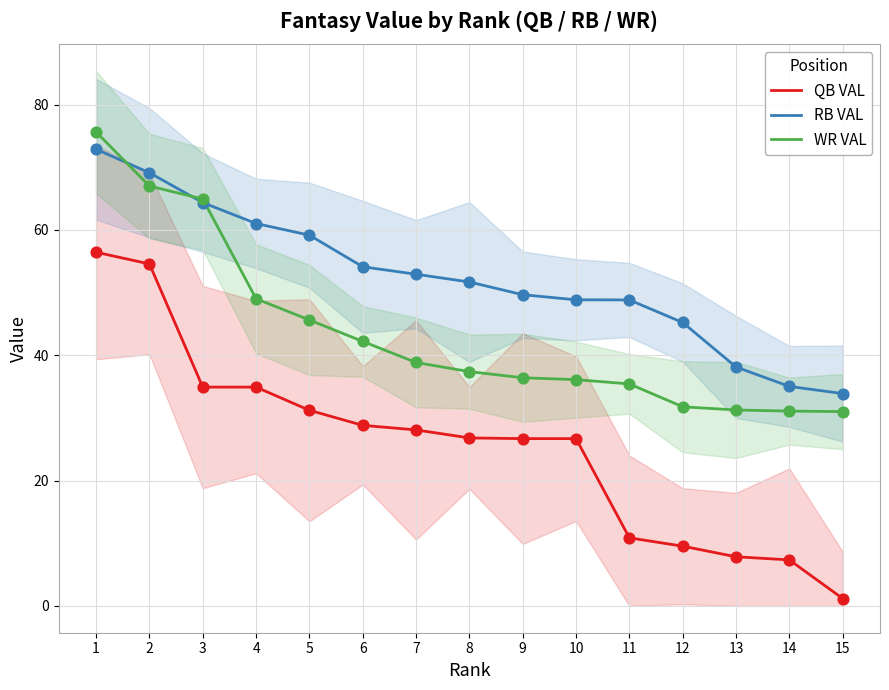

Which series has the largest Y range (max minus min)?

QB VAL